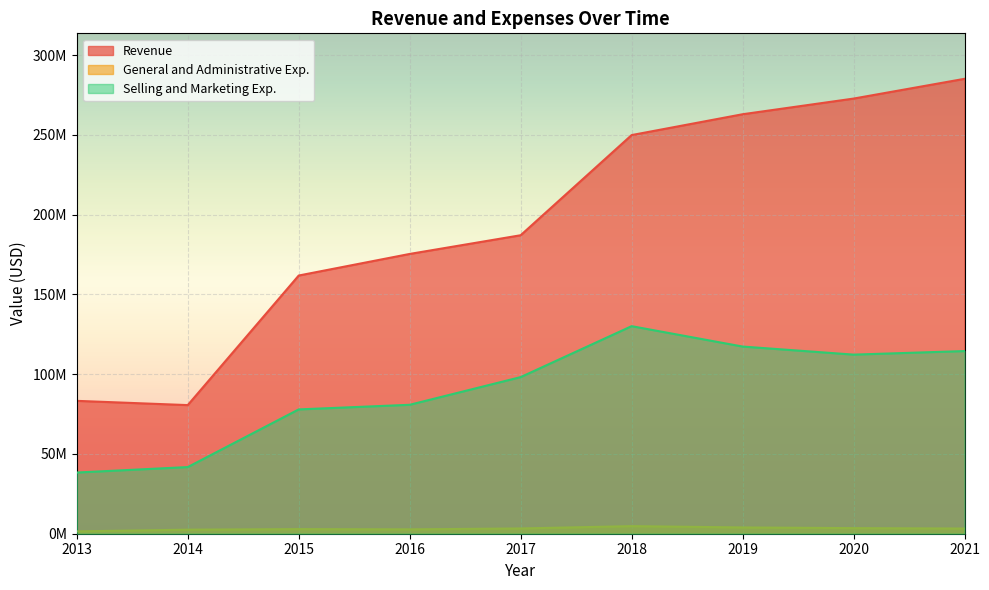

What is the lowest value of the Revenue series?

80611000